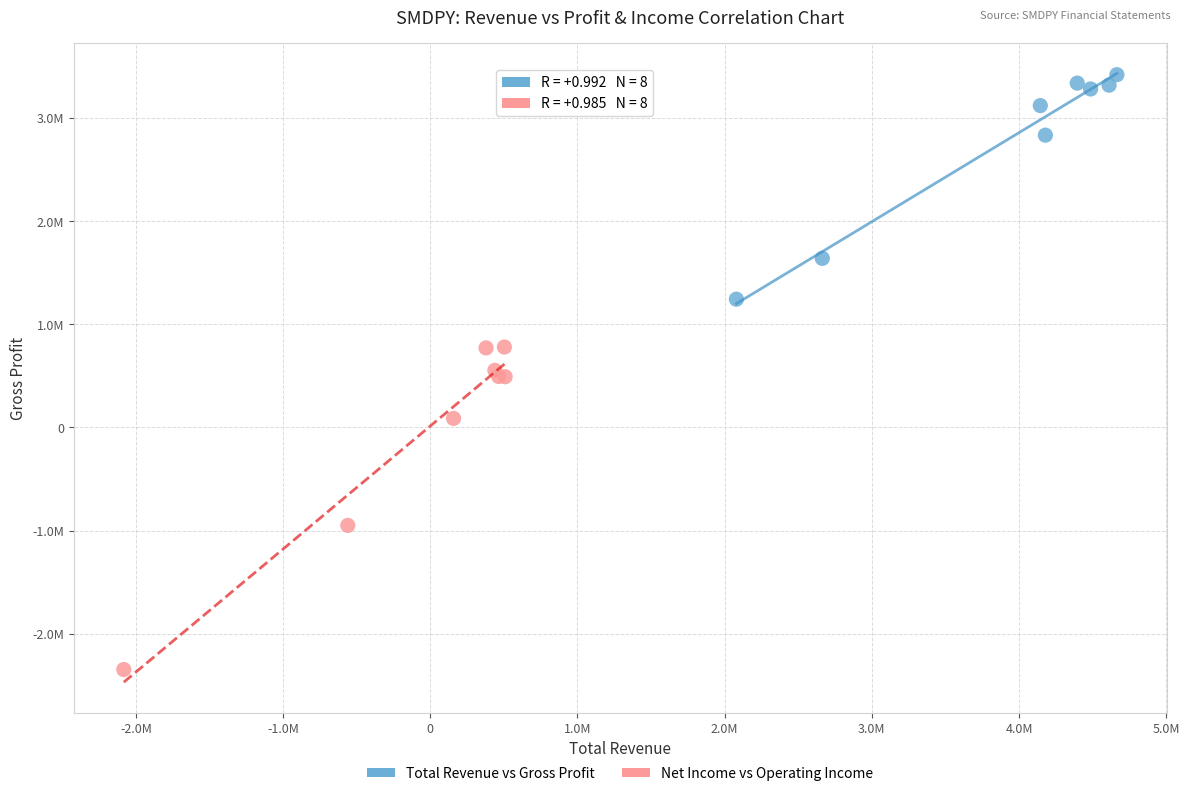

Which series contains the lowest Y value?

Net Income vs Operating Income